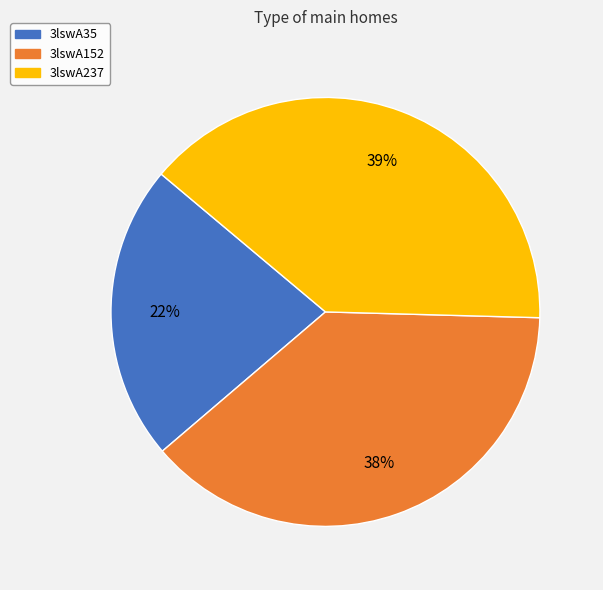

Combined, do 3lswA35 and 3lswA237 account for over 50%?

Yes